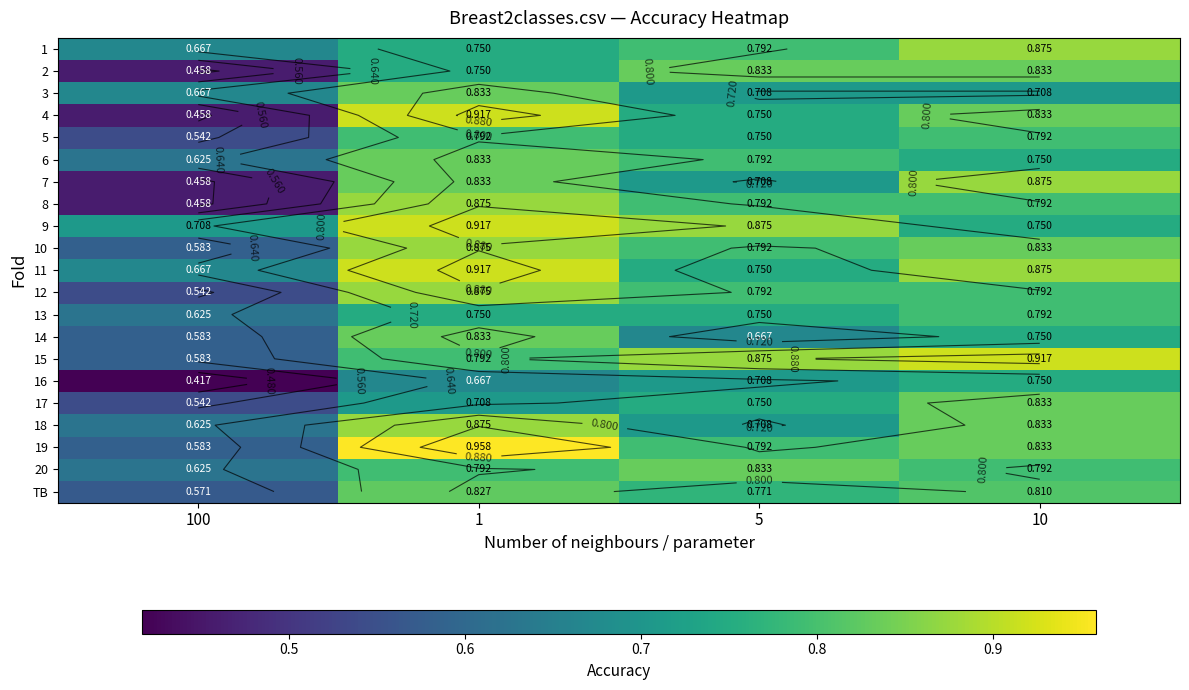

What is the difference between the second highest and minimum values in the 9 series?

0.2